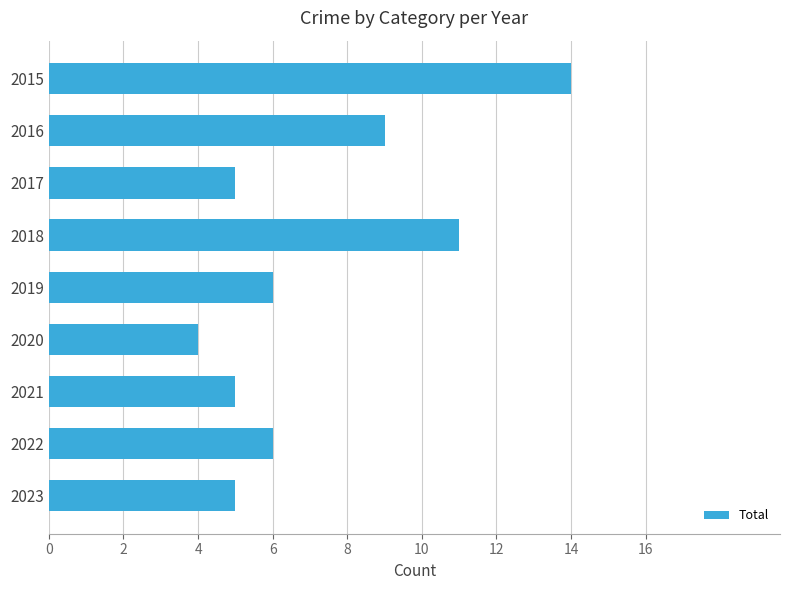

Does the chart contain any negative values?

No